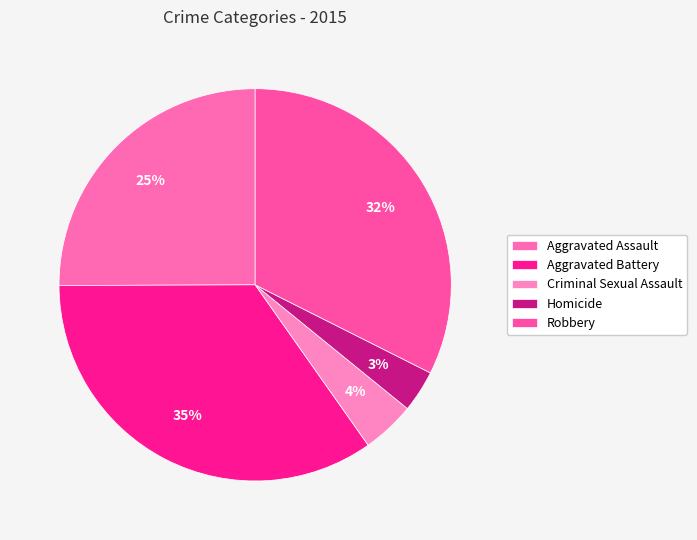

True or false: Robbery accounts for 46% of the total.

False